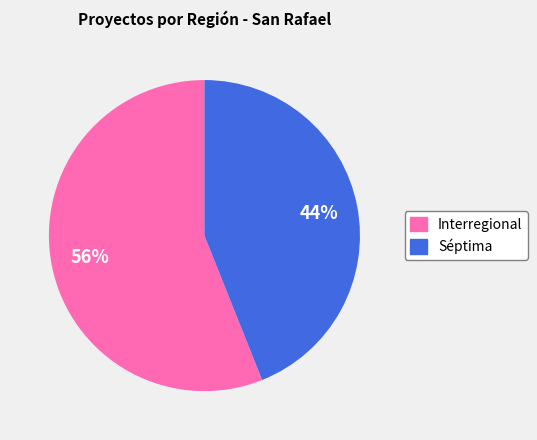

What is the ratio of the value at Séptima to the value at Interregional?

0.8